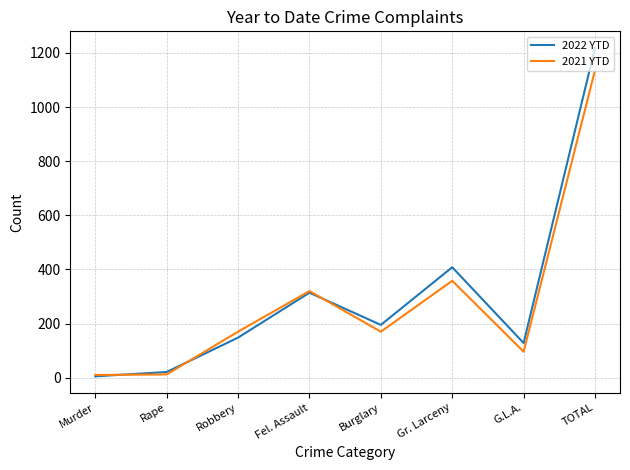

How many values in the 2021 YTD series are below 170?

3